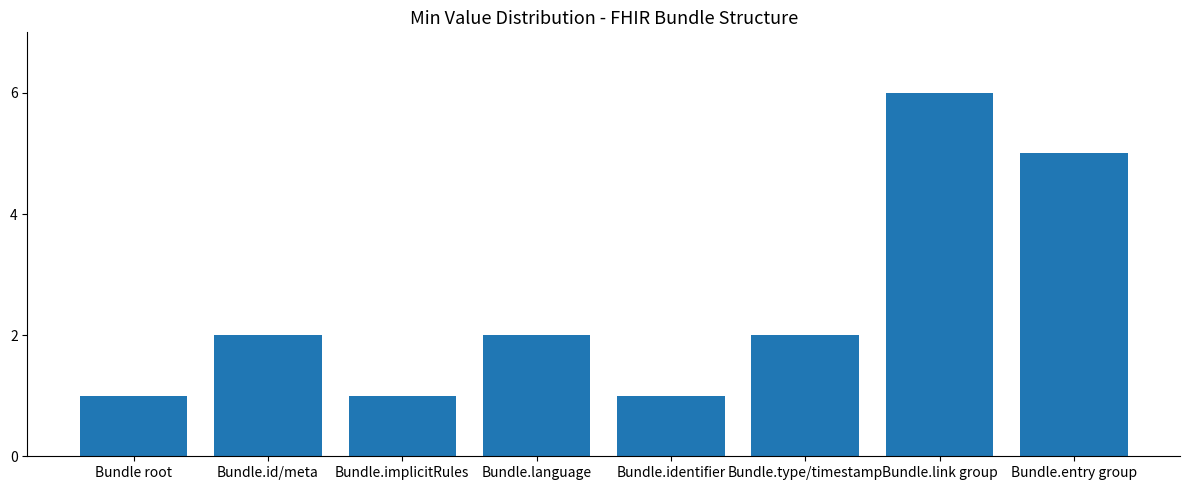

Is it true that the value at Bundle.entry group is 7?

False